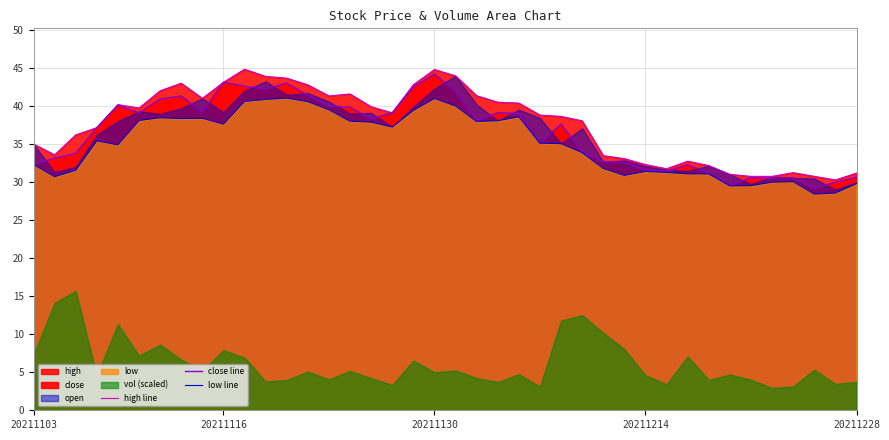

What is the difference between the maximum and minimum values in the high line series?

14.5